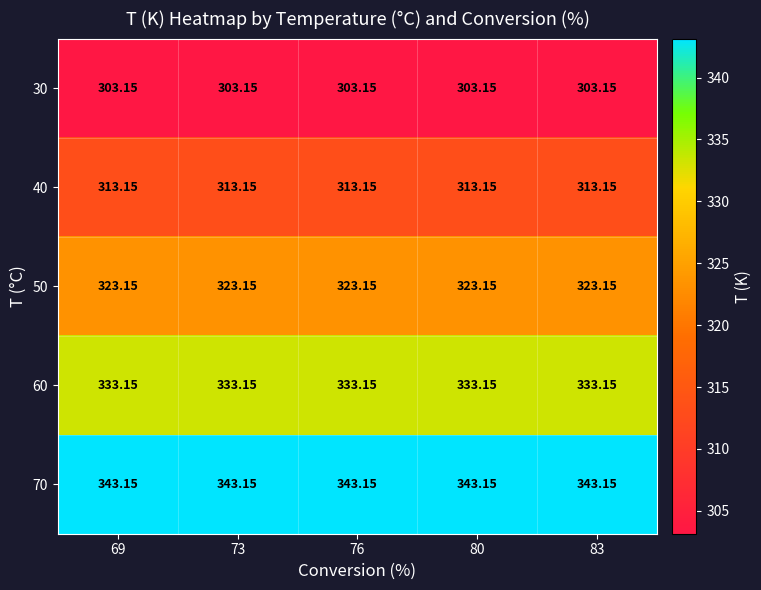

Rank the series at 76 from lowest to highest value.

30, 40, 50, 60, 70